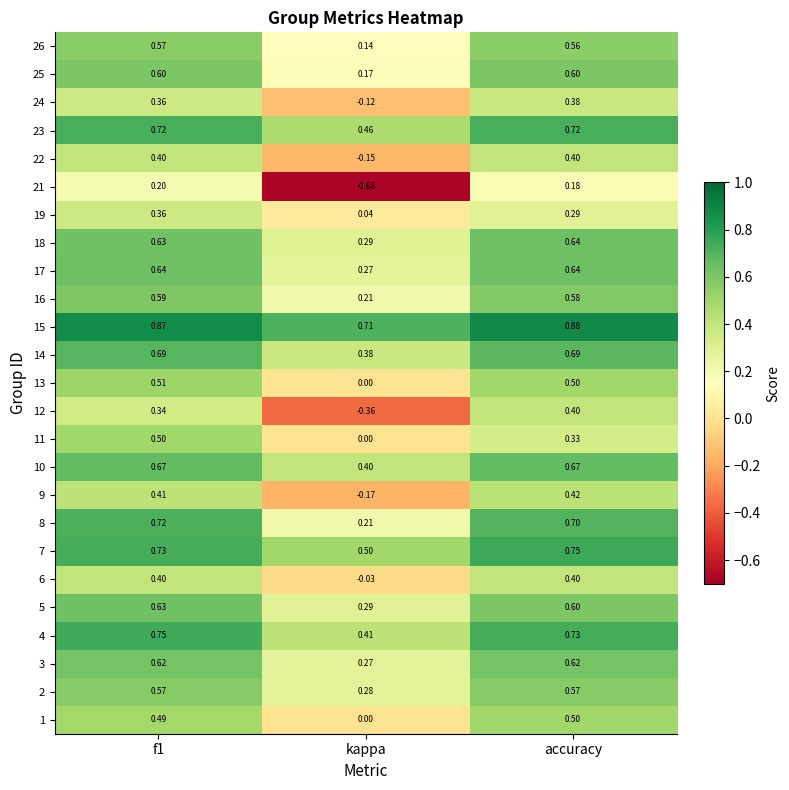

Which category has the highest value in the 7 series?

accuracy